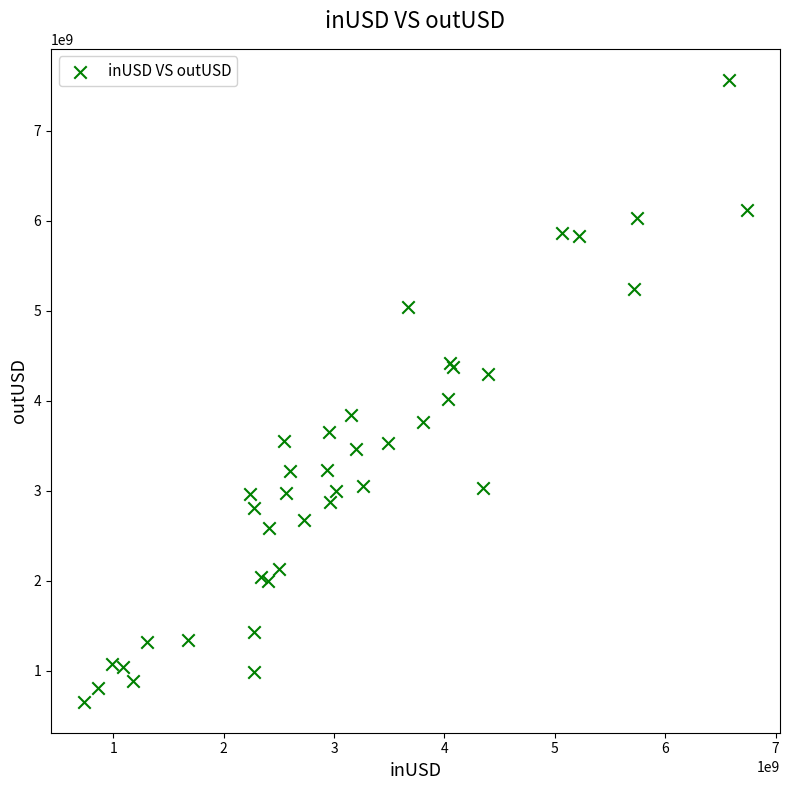

What Y value in the scatter plot is closest to 4112643191?

4026652944.4